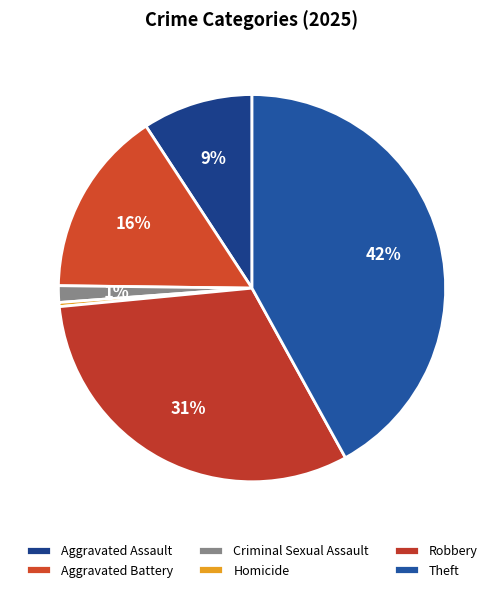

What is the largest slice in the pie chart?

Theft